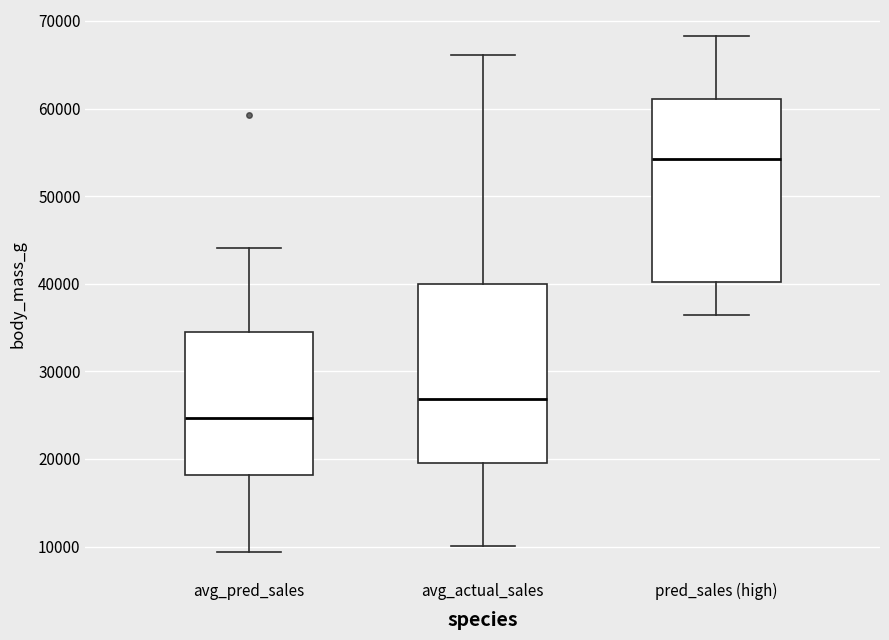

Where is the upper edge of the box for avg_actual_sales on the y-axis? The values are not printed on the chart, so give them approximately, as read against the axis.

40000